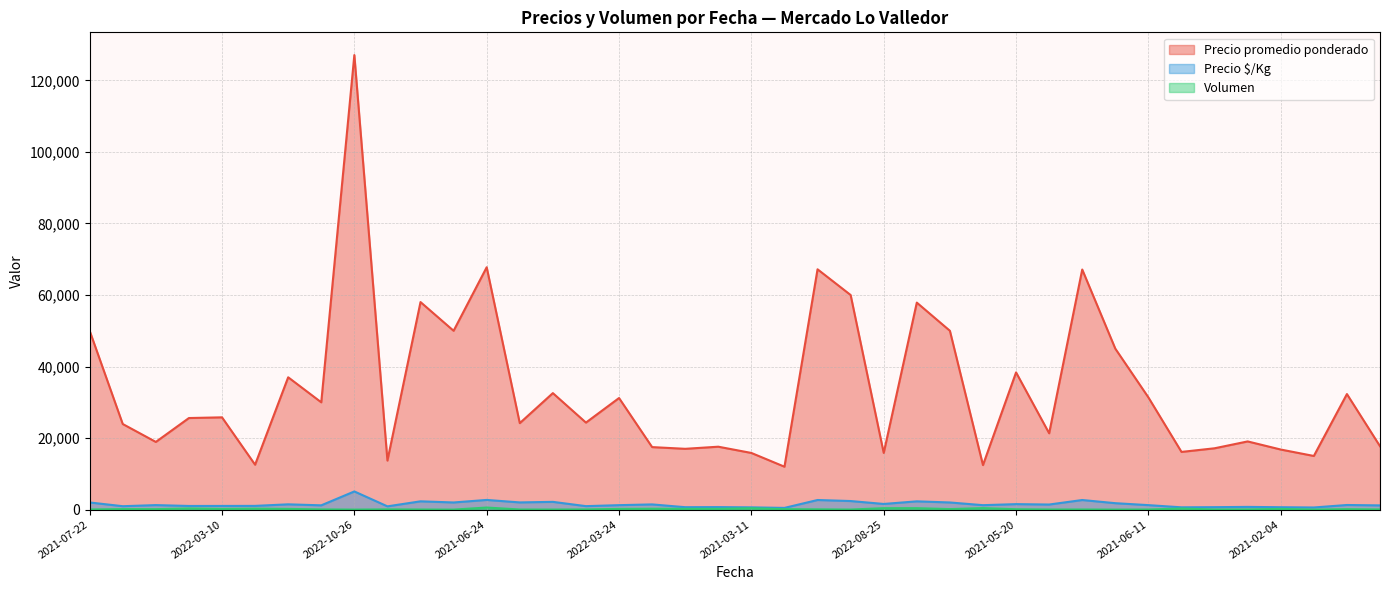

At how many categories does at least one series exceed 34296?

13